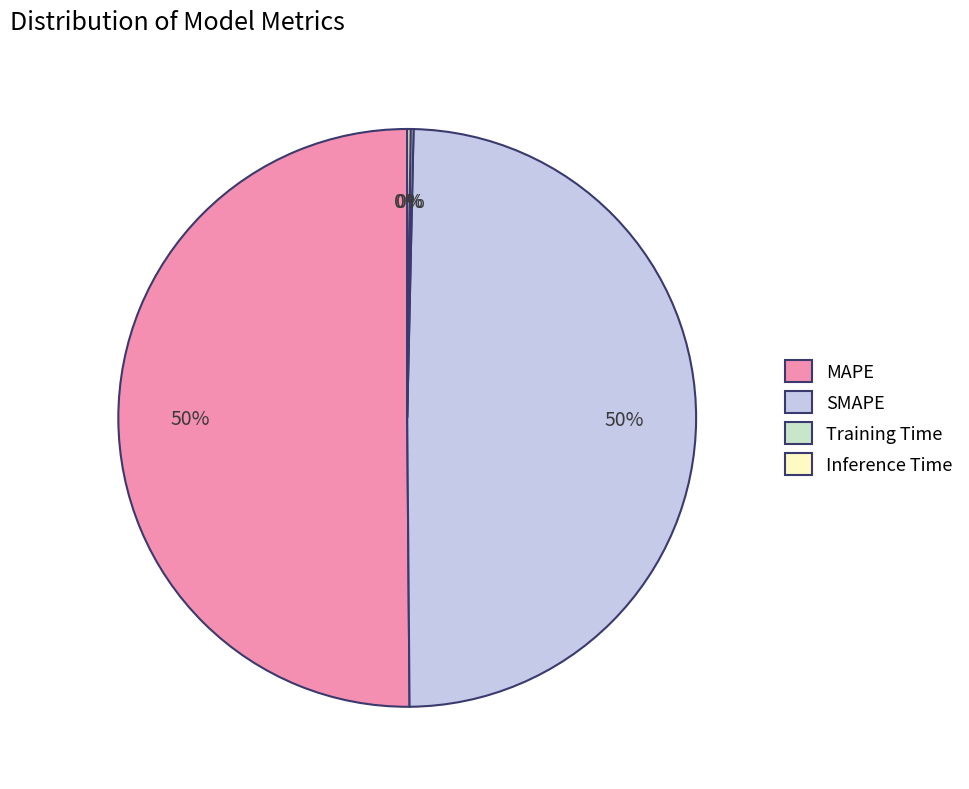

To the nearest percent, what is the difference between the largest and smallest slice percentages?

50%